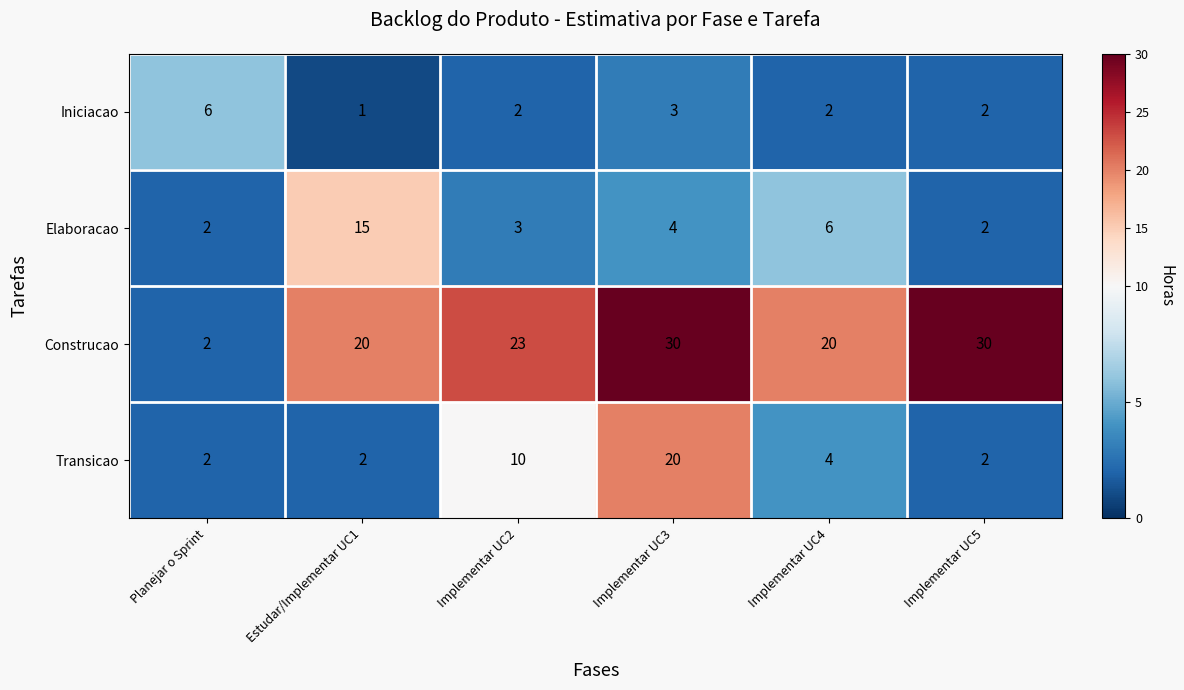

Rank the series at Implementar UC4 from highest to lowest value.

Construcao, Elaboracao, Transicao, Iniciacao